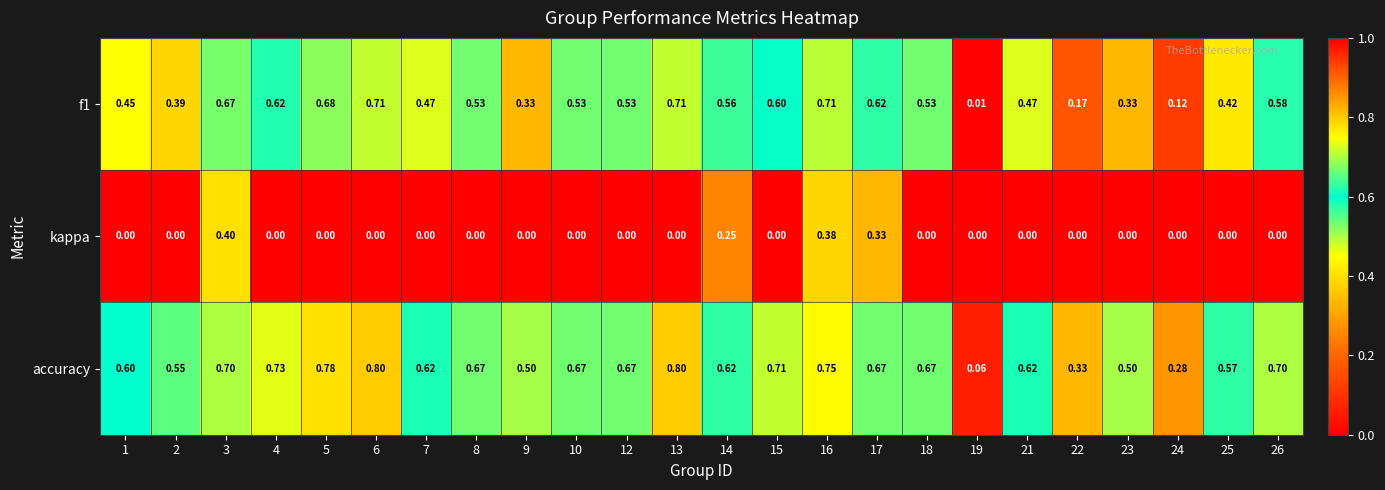

Which series has the largest total across all categories?

accuracy